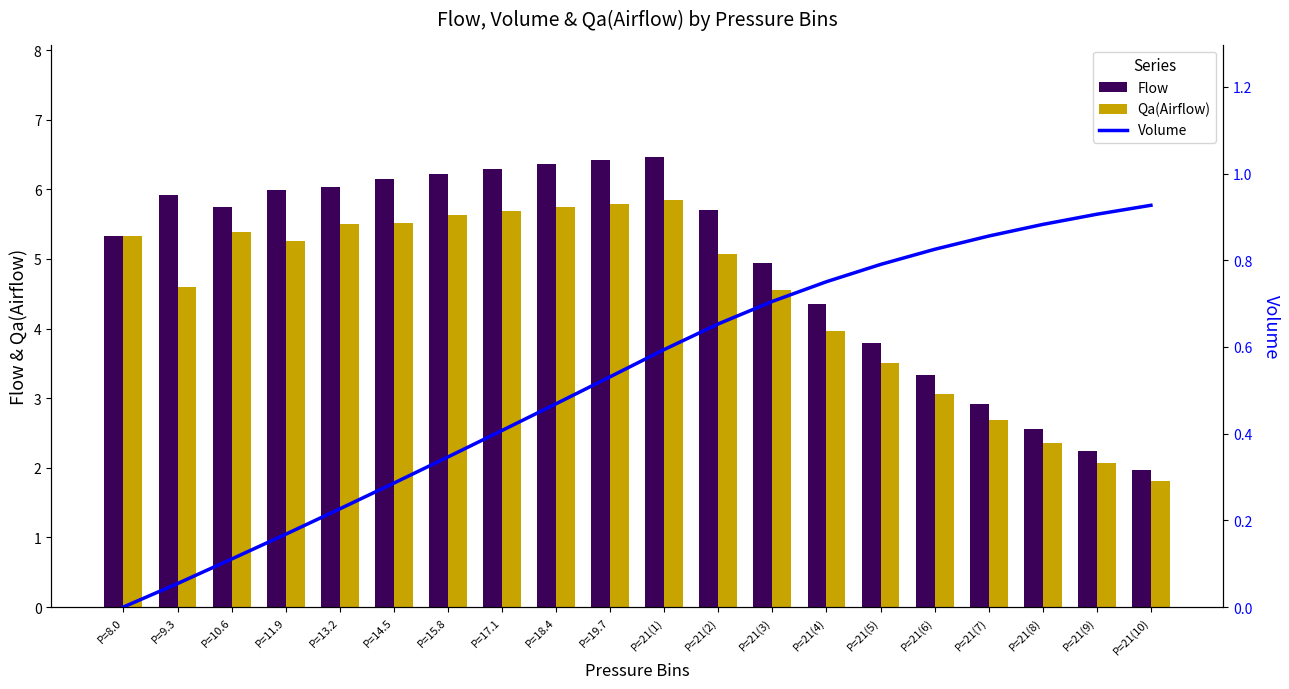

Rank the series by their maximum value, from lowest to highest.

Volume, Qa(Airflow), Flow